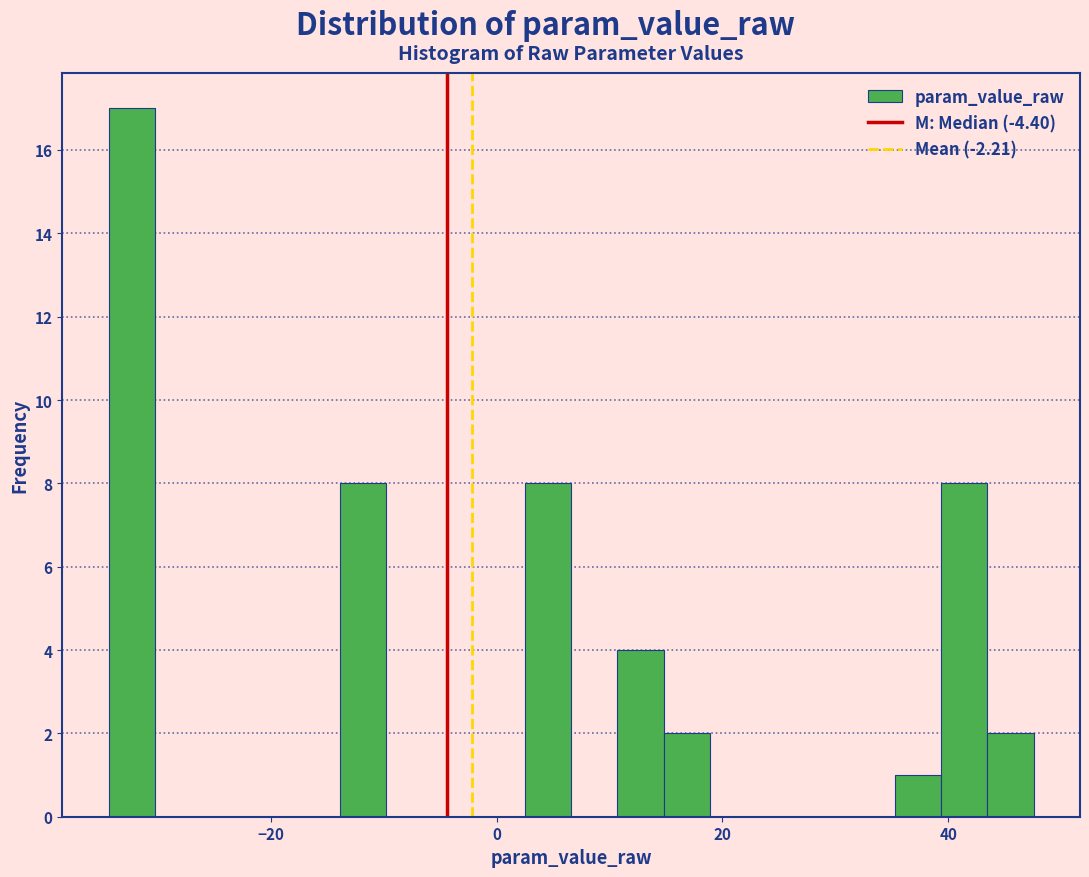

Around what value on the x-axis is the tallest bar? Give the approximate position of its centre, as read against the axis.

-32